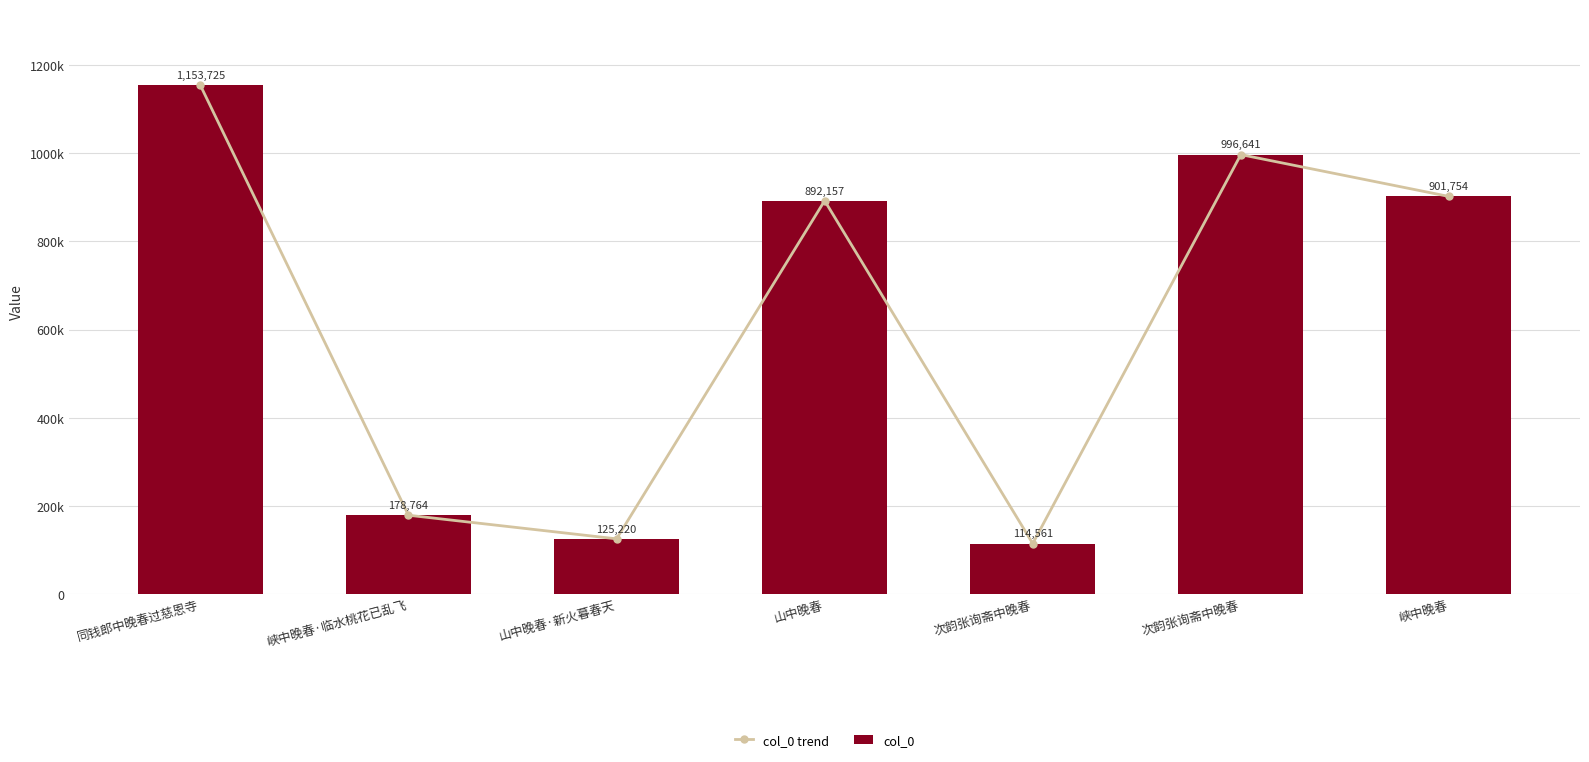

True or false: col_0 trend has a value of 1741279 at 同钱郎中晚春过慈恩寺.

False